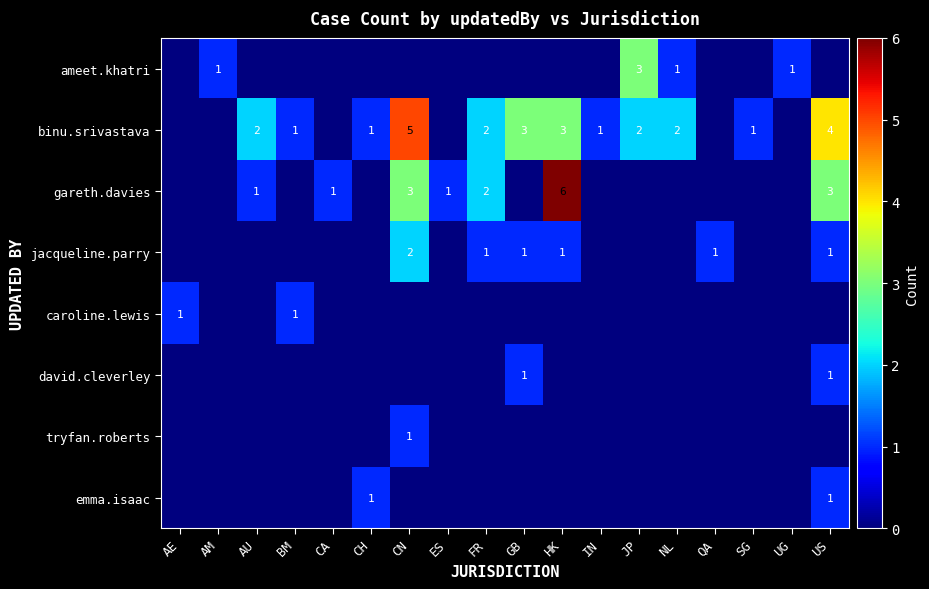

The gareth.davies series shows 9 at HK. True or false?

False